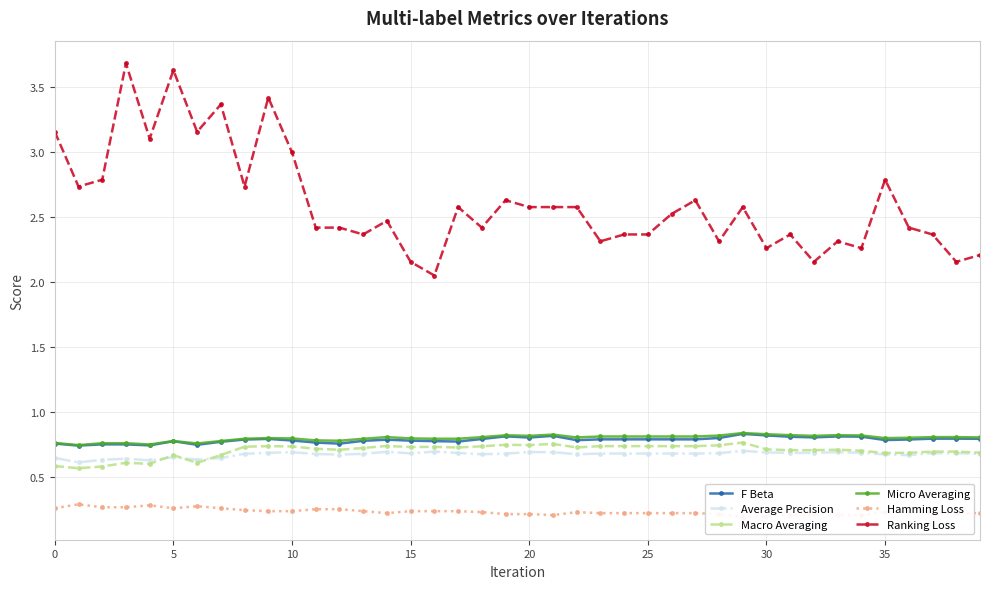

At how many categories does at least one series exceed 0?

40